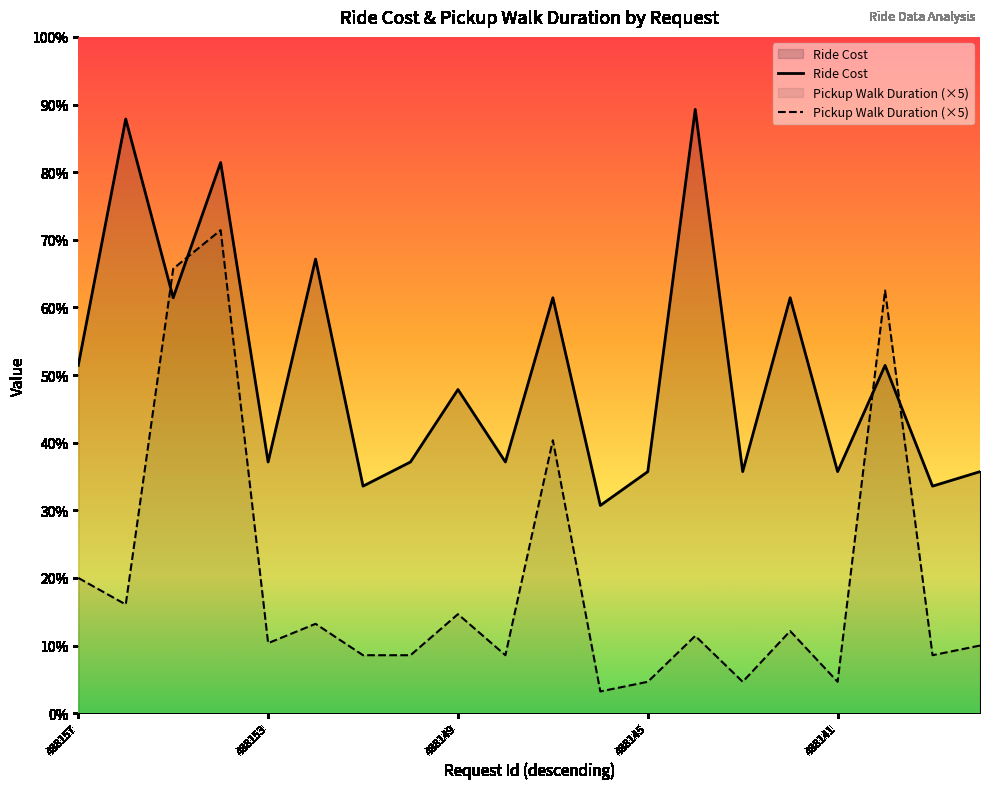

Does the chart display data point markers on the line(s)?

No